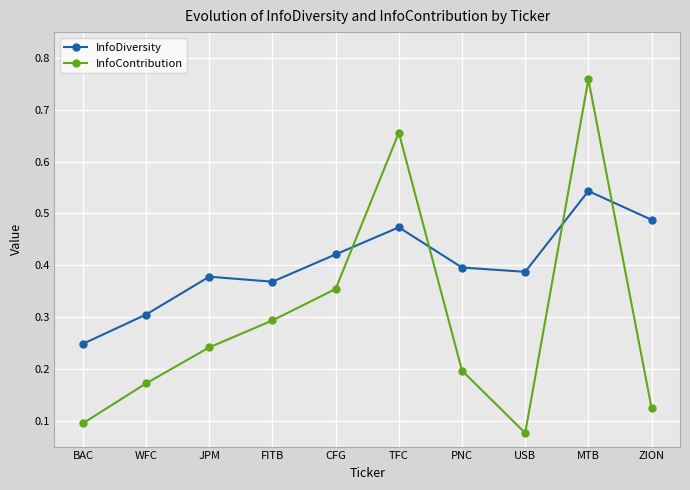

What is the total value across all series at ZION?

0.6